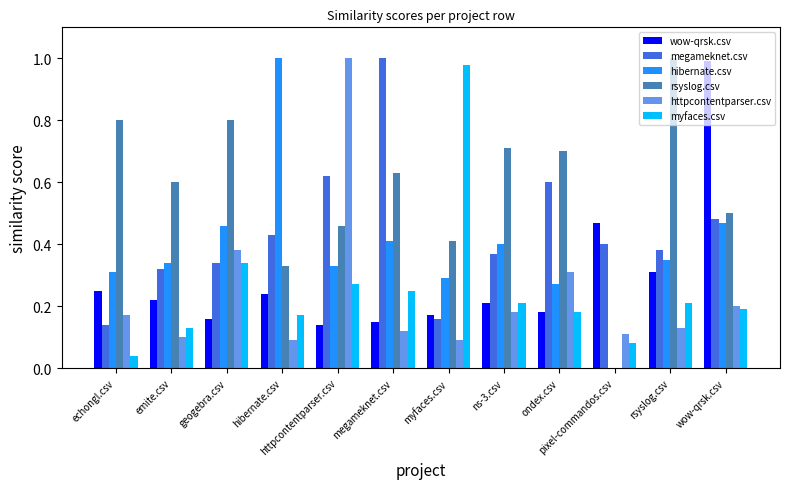

The rsyslog.csv series shows 0.5 at httpcontentparser.csv. True or false?

True